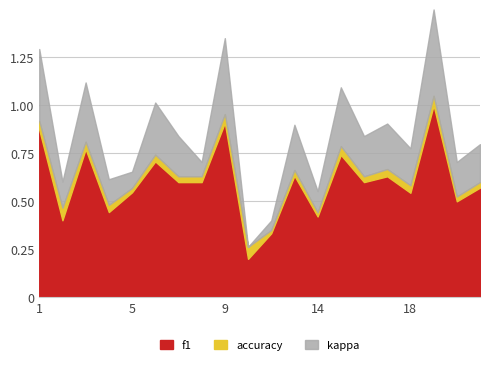

True or false: accuracy has a value of 0.5 at 6.

False